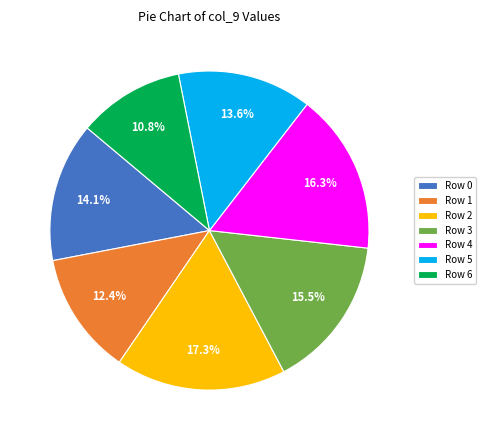

To the nearest percent, what is the average slice percentage?

14%